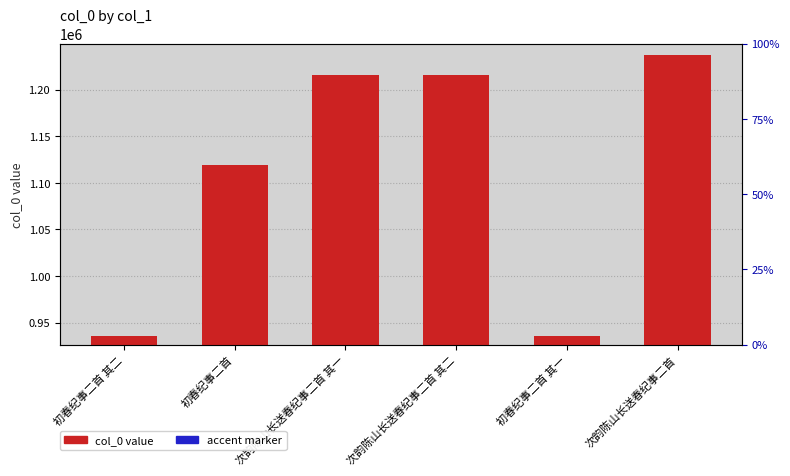

Read the accent marker value at 初春纪事二首.

1118.7